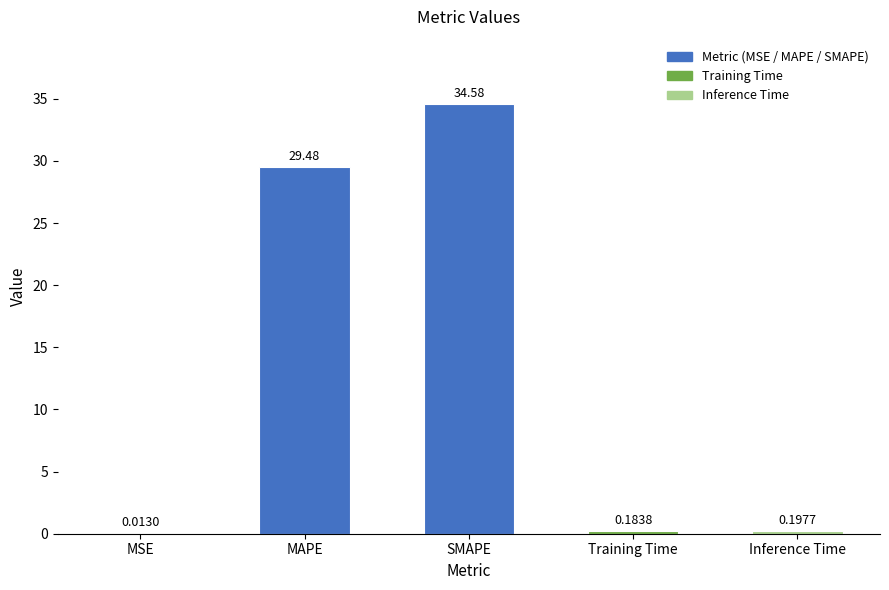

What is the sum of all values?

64.5